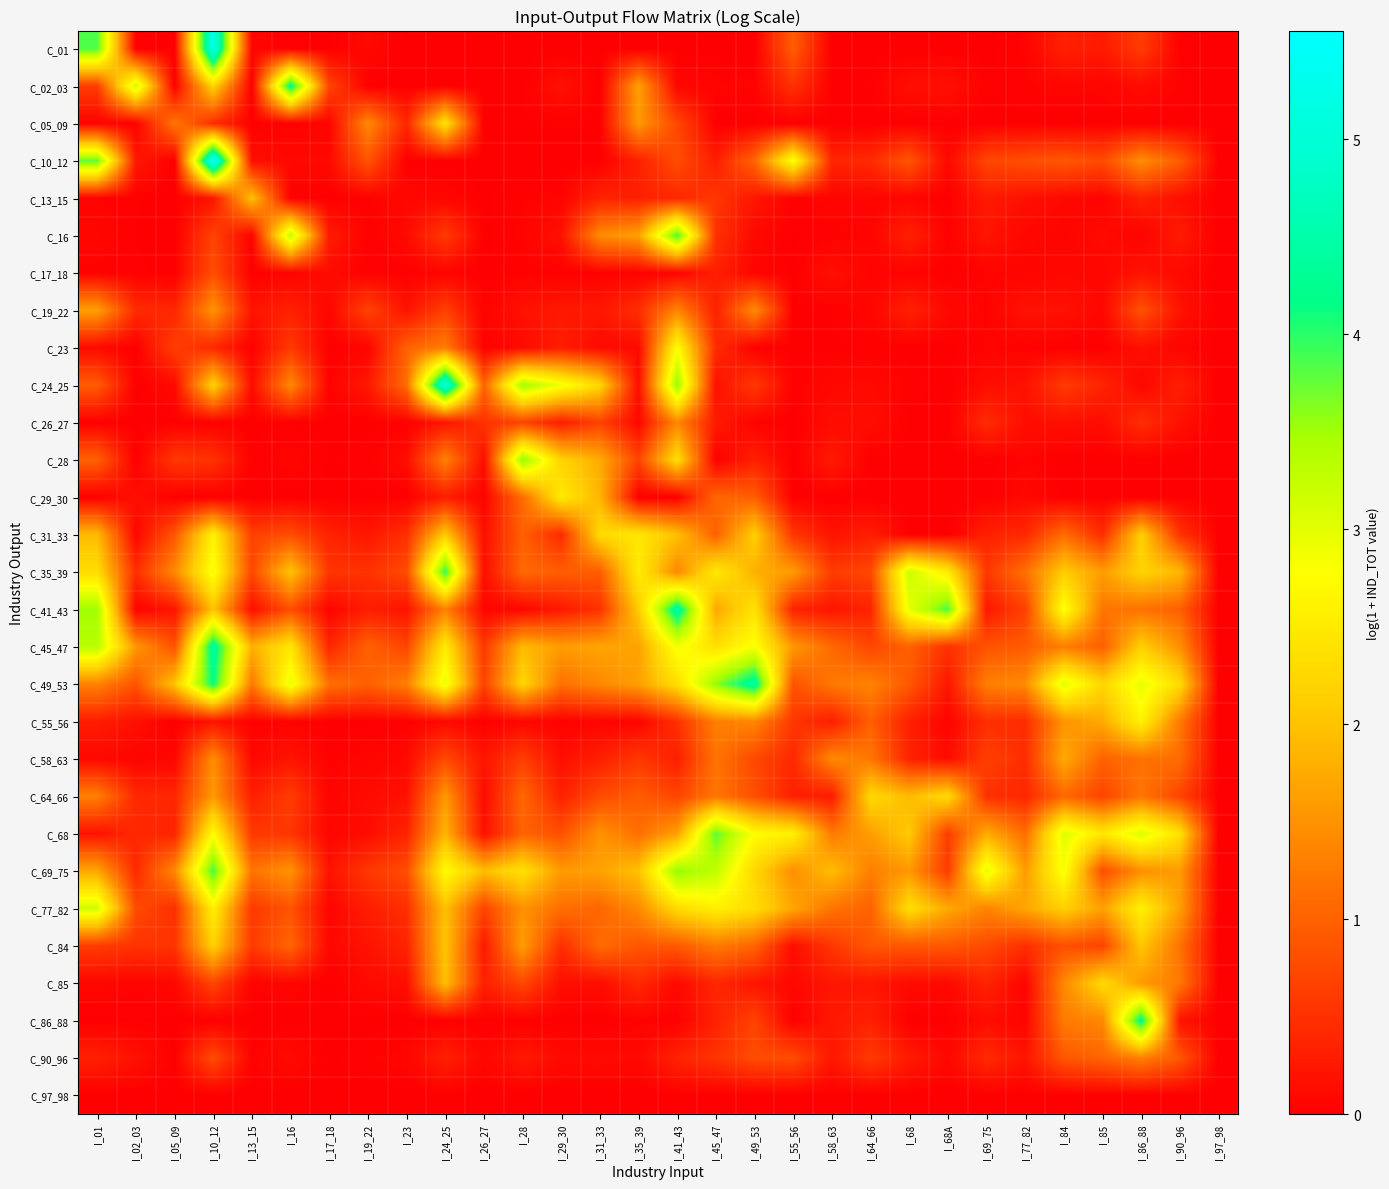

Reading right to left, what are all the values shown in this chart?

C_01: I_97_98=0.0	I_90_96=0.0	I_86_88=0.6	I_85=0.3	I_84=0.3	I_77_82=0.0	I_69_75=0.0	I_68A=0.0	I_68=0.0	I_64_66=0.0	I_58_63=0.0	I_55_56=1.0	I_49_53=0.0	I_45_47=0.0	I_41_43=0.0	I_35_39=0.0	I_31_33=0.0	I_29_30=0.0	I_28=0.0	I_26_27=0.0	I_24_25=0.0	I_23=0.0	I_19_22=0.1	I_17_18=0.0	I_16=0.0	I_13_15=0.1	I_10_12=5.3	I_05_09=0.0	I_02_03=0.0	I_01=3.8
C_02_03: I_97_98=0.0	I_90_96=0.0	I_86_88=0.1	I_85=0.0	I_84=0.1	I_77_82=0.0	I_69_75=0.0	I_68A=0.2	I_68=0.2	I_64_66=0.0	I_58_63=0.0	I_55_56=0.5	I_49_53=0.0	I_45_47=0.0	I_41_43=0.1	I_35_39=1.6	I_31_33=0.0	I_29_30=0.2	I_28=0.0	I_26_27=0.0	I_24_25=0.0	I_23=0.0	I_19_22=0.0	I_17_18=0.7	I_16=4.3	I_13_15=0.0	I_10_12=2.2	I_05_09=0.0	I_02_03=3.2	I_01=0.6
C_05_09: I_97_98=0.0	I_90_96=0.0	I_86_88=0.0	I_85=0.0	I_84=0.0	I_77_82=0.0	I_69_75=0.0	I_68A=0.0	I_68=0.0	I_64_66=0.0	I_58_63=0.0	I_55_56=0.0	I_49_53=0.0	I_45_47=0.0	I_41_43=0.7	I_35_39=1.6	I_31_33=0.0	I_29_30=0.0	I_28=0.0	I_26_27=0.0	I_24_25=2.4	I_23=0.4	I_19_22=1.4	I_17_18=0.0	I_16=0.0	I_13_15=0.0	I_10_12=0.5	I_05_09=1.2	I_02_03=0.0	I_01=0.0
C_10_12: I_97_98=0.0	I_90_96=0.9	I_86_88=1.5	I_85=0.8	I_84=0.9	I_77_82=0.8	I_69_75=0.7	I_68A=0.1	I_68=0.9	I_64_66=0.4	I_58_63=0.4	I_55_56=2.8	I_49_53=1.0	I_45_47=0.3	I_41_43=0.8	I_35_39=0.3	I_31_33=0.0	I_29_30=0.0	I_28=0.0	I_26_27=0.0	I_24_25=0.0	I_23=0.0	I_19_22=0.9	I_17_18=0.1	I_16=0.1	I_13_15=0.2	I_10_12=5.6	I_05_09=0.0	I_02_03=0.3	I_01=3.8
C_13_15: I_97_98=0.0	I_90_96=0.2	I_86_88=0.3	I_85=0.0	I_84=0.1	I_77_82=0.2	I_69_75=0.3	I_68A=0.0	I_68=0.1	I_64_66=0.1	I_58_63=0.1	I_55_56=0.0	I_49_53=0.2	I_45_47=0.6	I_41_43=0.4	I_35_39=0.3	I_31_33=0.4	I_29_30=0.0	I_28=0.0	I_26_27=0.0	I_24_25=0.1	I_23=0.1	I_19_22=0.0	I_17_18=0.0	I_16=0.0	I_13_15=2.0	I_10_12=0.2	I_05_09=0.0	I_02_03=0.0	I_01=0.0
C_16: I_97_98=0.0	I_90_96=0.3	I_86_88=0.0	I_85=0.1	I_84=0.0	I_77_82=0.1	I_69_75=0.2	I_68A=0.0	I_68=0.3	I_64_66=0.0	I_58_63=0.0	I_55_56=0.0	I_49_53=0.1	I_45_47=0.5	I_41_43=3.9	I_35_39=1.6	I_31_33=1.4	I_29_30=0.2	I_28=0.0	I_26_27=0.0	I_24_25=0.6	I_23=0.1	I_19_22=0.0	I_17_18=0.3	I_16=3.3	I_13_15=0.0	I_10_12=0.7	I_05_09=0.0	I_02_03=0.0	I_01=0.1
C_17_18: I_97_98=0.0	I_90_96=0.1	I_86_88=0.2	I_85=0.1	I_84=0.1	I_77_82=0.0	I_69_75=0.0	I_68A=0.0	I_68=0.0	I_64_66=0.0	I_58_63=0.2	I_55_56=0.0	I_49_53=0.0	I_45_47=0.3	I_41_43=0.0	I_35_39=0.0	I_31_33=0.0	I_29_30=0.0	I_28=0.0	I_26_27=0.0	I_24_25=0.0	I_23=0.0	I_19_22=0.0	I_17_18=0.1	I_16=0.0	I_13_15=0.0	I_10_12=0.8	I_05_09=0.0	I_02_03=0.0	I_01=0.0
C_19_22: I_97_98=0.0	I_90_96=0.2	I_86_88=0.8	I_85=0.1	I_84=0.2	I_77_82=0.2	I_69_75=0.0	I_68A=0.1	I_68=0.3	I_64_66=0.1	I_58_63=0.0	I_55_56=0.0	I_49_53=1.4	I_45_47=0.3	I_41_43=1.4	I_35_39=0.5	I_31_33=0.2	I_29_30=0.3	I_28=0.2	I_26_27=0.0	I_24_25=0.7	I_23=0.2	I_19_22=0.7	I_17_18=0.1	I_16=0.3	I_13_15=0.2	I_10_12=1.5	I_05_09=0.4	I_02_03=0.4	I_01=1.6
C_23: I_97_98=0.0	I_90_96=0.0	I_86_88=0.2	I_85=0.0	I_84=0.0	I_77_82=0.0	I_69_75=0.0	I_68A=0.0	I_68=0.0	I_64_66=0.0	I_58_63=0.0	I_55_56=0.0	I_49_53=0.0	I_45_47=0.5	I_41_43=2.8	I_35_39=0.1	I_31_33=0.1	I_29_30=0.3	I_28=0.1	I_26_27=0.0	I_24_25=1.3	I_23=1.0	I_19_22=0.1	I_17_18=0.0	I_16=0.6	I_13_15=0.0	I_10_12=0.4	I_05_09=0.6	I_02_03=0.0	I_01=0.1
C_24_25: I_97_98=0.0	I_90_96=0.3	I_86_88=0.1	I_85=0.4	I_84=0.6	I_77_82=0.2	I_69_75=0.1	I_68A=0.0	I_68=0.0	I_64_66=0.1	I_58_63=0.1	I_55_56=0.0	I_49_53=0.6	I_45_47=0.2	I_41_43=3.6	I_35_39=0.1	I_31_33=2.2	I_29_30=2.9	I_28=3.5	I_26_27=1.0	I_24_25=5.2	I_23=1.1	I_19_22=0.3	I_17_18=0.0	I_16=1.4	I_13_15=0.1	I_10_12=2.2	I_05_09=0.1	I_02_03=0.0	I_01=0.9
C_26_27: I_97_98=0.0	I_90_96=0.2	I_86_88=0.5	I_85=0.1	I_84=0.2	I_77_82=0.1	I_69_75=0.4	I_68A=0.0	I_68=0.0	I_64_66=0.1	I_58_63=0.1	I_55_56=0.0	I_49_53=0.0	I_45_47=0.3	I_41_43=1.4	I_35_39=0.1	I_31_33=0.7	I_29_30=0.3	I_28=0.7	I_26_27=0.5	I_24_25=0.2	I_23=0.0	I_19_22=0.0	I_17_18=0.0	I_16=0.0	I_13_15=0.0	I_10_12=0.0	I_05_09=0.0	I_02_03=0.0	I_01=0.0
C_28: I_97_98=0.0	I_90_96=0.0	I_86_88=0.0	I_85=0.0	I_84=0.0	I_77_82=0.0	I_69_75=0.0	I_68A=0.0	I_68=0.0	I_64_66=0.0	I_58_63=0.3	I_55_56=0.0	I_49_53=0.3	I_45_47=0.0	I_41_43=2.3	I_35_39=0.7	I_31_33=1.8	I_29_30=2.2	I_28=3.6	I_26_27=0.1	I_24_25=1.3	I_23=0.1	I_19_22=0.0	I_17_18=0.0	I_16=0.1	I_13_15=0.0	I_10_12=0.5	I_05_09=0.6	I_02_03=0.0	I_01=1.0
C_29_30: I_97_98=0.0	I_90_96=0.0	I_86_88=0.0	I_85=0.0	I_84=0.0	I_77_82=0.1	I_69_75=0.0	I_68A=0.0	I_68=0.0	I_64_66=0.0	I_58_63=0.0	I_55_56=0.0	I_49_53=1.0	I_45_47=1.1	I_41_43=0.0	I_35_39=0.0	I_31_33=1.9	I_29_30=2.5	I_28=1.1	I_26_27=0.0	I_24_25=0.3	I_23=0.0	I_19_22=0.0	I_17_18=0.0	I_16=0.0	I_13_15=0.0	I_10_12=0.0	I_05_09=0.0	I_02_03=0.2	I_01=0.0
C_31_33: I_97_98=0.0	I_90_96=0.5	I_86_88=2.1	I_85=0.5	I_84=1.1	I_77_82=0.4	I_69_75=0.3	I_68A=0.0	I_68=0.0	I_64_66=0.3	I_58_63=0.2	I_55_56=0.6	I_49_53=2.1	I_45_47=1.0	I_41_43=2.0	I_35_39=2.5	I_31_33=2.3	I_29_30=0.4	I_28=1.0	I_26_27=0.2	I_24_25=2.1	I_23=0.5	I_19_22=0.2	I_17_18=0.4	I_16=0.8	I_13_15=0.7	I_10_12=2.6	I_05_09=0.9	I_02_03=0.1	I_01=1.9
C_35_39: I_97_98=0.0	I_90_96=1.9	I_86_88=2.2	I_85=1.6	I_84=2.1	I_77_82=1.2	I_69_75=0.6	I_68A=2.5	I_68=3.2	I_64_66=0.7	I_58_63=0.6	I_55_56=1.6	I_49_53=1.8	I_45_47=2.5	I_41_43=1.4	I_35_39=2.5	I_31_33=1.0	I_29_30=1.0	I_28=1.1	I_26_27=0.1	I_24_25=4.0	I_23=0.8	I_19_22=0.5	I_17_18=0.5	I_16=2.0	I_13_15=0.7	I_10_12=2.9	I_05_09=1.4	I_02_03=0.5	I_01=2.3
C_41_43: I_97_98=0.0	I_90_96=1.0	I_86_88=1.2	I_85=1.2	I_84=2.8	I_77_82=0.7	I_69_75=0.2	I_68A=3.9	I_68=3.0	I_64_66=0.4	I_58_63=0.2	I_55_56=0.3	I_49_53=2.4	I_45_47=1.7	I_41_43=4.4	I_35_39=2.1	I_31_33=0.5	I_29_30=0.3	I_28=0.1	I_26_27=0.1	I_24_25=1.3	I_23=0.2	I_19_22=0.3	I_17_18=0.1	I_16=0.8	I_13_15=0.2	I_10_12=2.0	I_05_09=0.2	I_02_03=0.0	I_01=3.5
C_45_47: I_97_98=0.0	I_90_96=1.5	I_86_88=2.2	I_85=1.0	I_84=1.3	I_77_82=0.9	I_69_75=0.8	I_68A=0.5	I_68=1.0	I_64_66=0.7	I_58_63=1.1	I_55_56=1.6	I_49_53=2.8	I_45_47=2.4	I_41_43=2.9	I_35_39=1.7	I_31_33=1.7	I_29_30=1.6	I_28=1.9	I_26_27=0.6	I_24_25=2.5	I_23=0.7	I_19_22=1.0	I_17_18=0.4	I_16=2.5	I_13_15=1.8	I_10_12=4.4	I_05_09=0.8	I_02_03=1.6	I_01=3.4
C_49_53: I_97_98=0.0	I_90_96=2.3	I_86_88=3.0	I_85=2.2	I_84=3.0	I_77_82=1.4	I_69_75=1.3	I_68A=0.2	I_68=0.9	I_64_66=1.3	I_58_63=1.2	I_55_56=0.9	I_49_53=4.4	I_45_47=3.6	I_41_43=2.3	I_35_39=1.6	I_31_33=1.4	I_29_30=1.2	I_28=2.2	I_26_27=0.7	I_24_25=3.0	I_23=1.3	I_19_22=1.0	I_17_18=1.1	I_16=3.0	I_13_15=1.2	I_10_12=4.2	I_05_09=2.0	I_02_03=0.9	I_01=1.3
C_55_56: I_97_98=0.0	I_90_96=1.2	I_86_88=2.6	I_85=1.7	I_84=1.5	I_77_82=0.5	I_69_75=0.5	I_68A=0.0	I_68=0.3	I_64_66=1.0	I_58_63=0.3	I_55_56=0.6	I_49_53=1.4	I_45_47=1.3	I_41_43=0.5	I_35_39=0.0	I_31_33=0.0	I_29_30=0.0	I_28=0.1	I_26_27=0.0	I_24_25=0.1	I_23=0.0	I_19_22=0.0	I_17_18=0.0	I_16=0.0	I_13_15=0.0	I_10_12=0.2	I_05_09=0.0	I_02_03=0.2	I_01=0.3
C_58_63: I_97_98=0.0	I_90_96=1.1	I_86_88=1.2	I_85=1.0	I_84=1.7	I_77_82=0.5	I_69_75=0.6	I_68A=0.1	I_68=0.4	I_64_66=1.2	I_58_63=1.4	I_55_56=0.4	I_49_53=0.7	I_45_47=1.2	I_41_43=0.3	I_35_39=0.6	I_31_33=0.3	I_29_30=0.2	I_28=0.6	I_26_27=0.2	I_24_25=0.8	I_23=0.1	I_19_22=0.1	I_17_18=0.0	I_16=0.2	I_13_15=0.1	I_10_12=1.5	I_05_09=0.1	I_02_03=0.0	I_01=0.1
C_64_66: I_97_98=0.0	I_90_96=0.7	I_86_88=1.2	I_85=0.7	I_84=1.1	I_77_82=0.4	I_69_75=0.5	I_68A=2.3	I_68=1.9	I_64_66=2.3	I_58_63=0.3	I_55_56=0.3	I_49_53=0.8	I_45_47=1.2	I_41_43=0.7	I_35_39=0.9	I_31_33=0.8	I_29_30=0.3	I_28=1.1	I_26_27=0.1	I_24_25=1.6	I_23=0.2	I_19_22=0.1	I_17_18=0.0	I_16=0.6	I_13_15=0.3	I_10_12=1.6	I_05_09=0.4	I_02_03=0.4	I_01=1.3
C_68: I_97_98=0.0	I_90_96=2.4	I_86_88=3.1	I_85=2.5	I_84=3.0	I_77_82=1.1	I_69_75=1.8	I_68A=0.6	I_68=2.1	I_64_66=1.6	I_58_63=1.2	I_55_56=2.6	I_49_53=2.7	I_45_47=3.8	I_41_43=1.6	I_35_39=1.1	I_31_33=1.5	I_29_30=0.8	I_28=1.0	I_26_27=0.2	I_24_25=1.9	I_23=0.4	I_19_22=0.1	I_17_18=0.1	I_16=0.6	I_13_15=0.6	I_10_12=2.8	I_05_09=0.4	I_02_03=0.4	I_01=0.2
C_69_75: I_97_98=0.0	I_90_96=1.6	I_86_88=1.5	I_85=0.8	I_84=2.9	I_77_82=1.6	I_69_75=3.0	I_68A=0.6	I_68=1.6	I_64_66=1.3	I_58_63=1.9	I_55_56=1.5	I_49_53=2.2	I_45_47=3.3	I_41_43=3.6	I_35_39=2.0	I_31_33=1.7	I_29_30=1.6	I_28=2.4	I_26_27=1.9	I_24_25=2.8	I_23=0.8	I_19_22=0.6	I_17_18=0.2	I_16=1.5	I_13_15=1.2	I_10_12=3.9	I_05_09=1.4	I_02_03=0.4	I_01=1.7
C_77_82: I_97_98=0.0	I_90_96=1.6	I_86_88=2.6	I_85=1.7	I_84=2.2	I_77_82=1.7	I_69_75=1.4	I_68A=1.7	I_68=2.3	I_64_66=1.0	I_58_63=1.2	I_55_56=1.7	I_49_53=2.3	I_45_47=2.6	I_41_43=2.3	I_35_39=1.4	I_31_33=1.0	I_29_30=1.1	I_28=1.5	I_26_27=0.7	I_24_25=2.0	I_23=0.5	I_19_22=0.3	I_17_18=0.1	I_16=0.9	I_13_15=0.6	I_10_12=2.6	I_05_09=0.5	I_02_03=0.8	I_01=3.2
C_84: I_97_98=0.0	I_90_96=1.2	I_86_88=2.0	I_85=0.7	I_84=0.8	I_77_82=0.5	I_69_75=0.8	I_68A=0.9	I_68=0.9	I_64_66=0.9	I_58_63=0.6	I_55_56=0.1	I_49_53=1.0	I_45_47=1.3	I_41_43=0.9	I_35_39=0.9	I_31_33=1.1	I_29_30=0.5	I_28=1.6	I_26_27=0.3	I_24_25=2.0	I_23=0.4	I_19_22=0.2	I_17_18=0.1	I_16=1.0	I_13_15=0.6	I_10_12=2.2	I_05_09=0.5	I_02_03=0.5	I_01=0.6
C_85: I_97_98=0.0	I_90_96=1.2	I_86_88=1.6	I_85=2.3	I_84=1.4	I_77_82=0.0	I_69_75=0.4	I_68A=0.1	I_68=0.1	I_64_66=0.2	I_58_63=0.2	I_55_56=0.1	I_49_53=0.2	I_45_47=0.4	I_41_43=0.1	I_35_39=0.4	I_31_33=0.1	I_29_30=0.2	I_28=0.7	I_26_27=0.3	I_24_25=2.0	I_23=0.2	I_19_22=0.1	I_17_18=0.0	I_16=0.1	I_13_15=0.0	I_10_12=0.7	I_05_09=0.1	I_02_03=0.0	I_01=0.1
C_86_88: I_97_98=0.0	I_90_96=0.2	I_86_88=4.3	I_85=1.4	I_84=1.3	I_77_82=0.0	I_69_75=0.1	I_68A=0.0	I_68=0.0	I_64_66=0.3	I_58_63=0.2	I_55_56=0.0	I_49_53=0.7	I_45_47=0.3	I_41_43=0.0	I_35_39=0.0	I_31_33=0.0	I_29_30=0.0	I_28=0.0	I_26_27=0.0	I_24_25=0.0	I_23=0.0	I_19_22=0.0	I_17_18=0.0	I_16=0.0	I_13_15=0.0	I_10_12=0.0	I_05_09=0.0	I_02_03=0.0	I_01=0.0
C_90_96: I_97_98=0.0	I_90_96=0.9	I_86_88=1.3	I_85=1.0	I_84=0.9	I_77_82=0.2	I_69_75=0.4	I_68A=0.1	I_68=0.3	I_64_66=0.6	I_58_63=0.2	I_55_56=0.8	I_49_53=0.8	I_45_47=0.5	I_41_43=0.4	I_35_39=0.1	I_31_33=0.1	I_29_30=0.1	I_28=0.3	I_26_27=0.1	I_24_25=0.3	I_23=0.1	I_19_22=0.0	I_17_18=0.0	I_16=0.1	I_13_15=0.0	I_10_12=0.8	I_05_09=0.0	I_02_03=0.2	I_01=0.3
C_97_98: I_97_98=0.0	I_90_96=0.0	I_86_88=0.0	I_85=0.0	I_84=0.0	I_77_82=0.0	I_69_75=0.0	I_68A=0.0	I_68=0.0	I_64_66=0.0	I_58_63=0.0	I_55_56=0.0	I_49_53=0.0	I_45_47=0.0	I_41_43=0.0	I_35_39=0.0	I_31_33=0.0	I_29_30=0.0	I_28=0.0	I_26_27=0.0	I_24_25=0.0	I_23=0.0	I_19_22=0.0	I_17_18=0.0	I_16=0.0	I_13_15=0.0	I_10_12=0.0	I_05_09=0.0	I_02_03=0.0	I_01=0.0